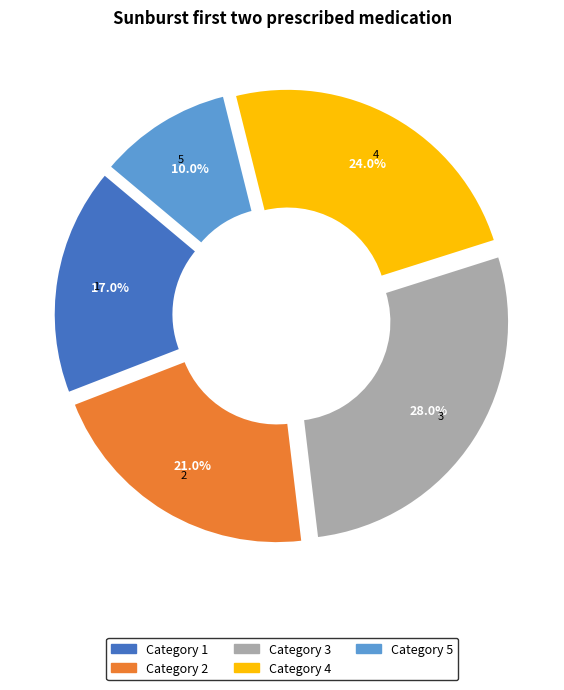

The 1 slice represents 25% of the pie. True or false?

False